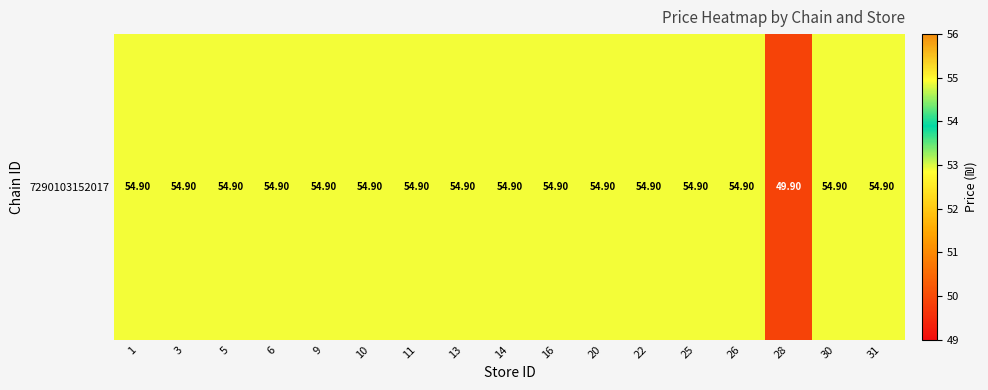

What is the difference between the maximum and minimum values?

5.0